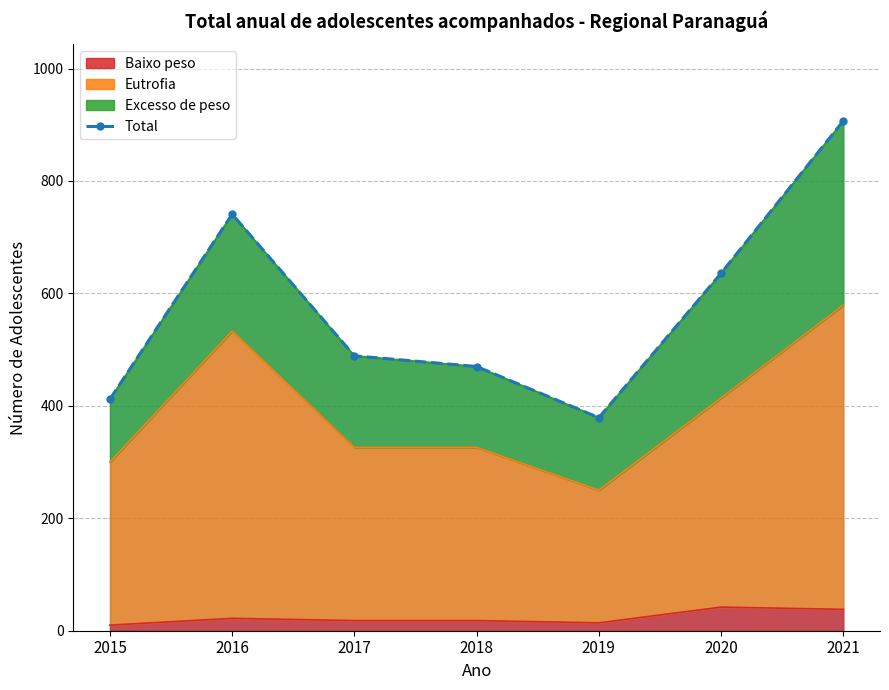

Reading left to right, what are all the values shown in this chart?

412	741	489	470	379	636	907